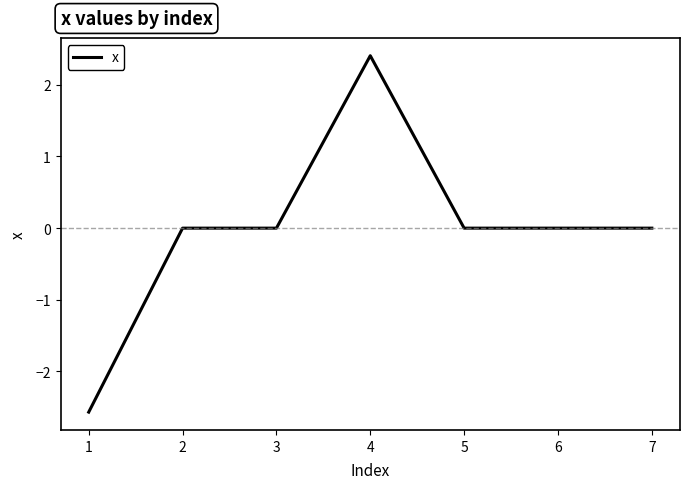

Count the number of data series in this chart.

1